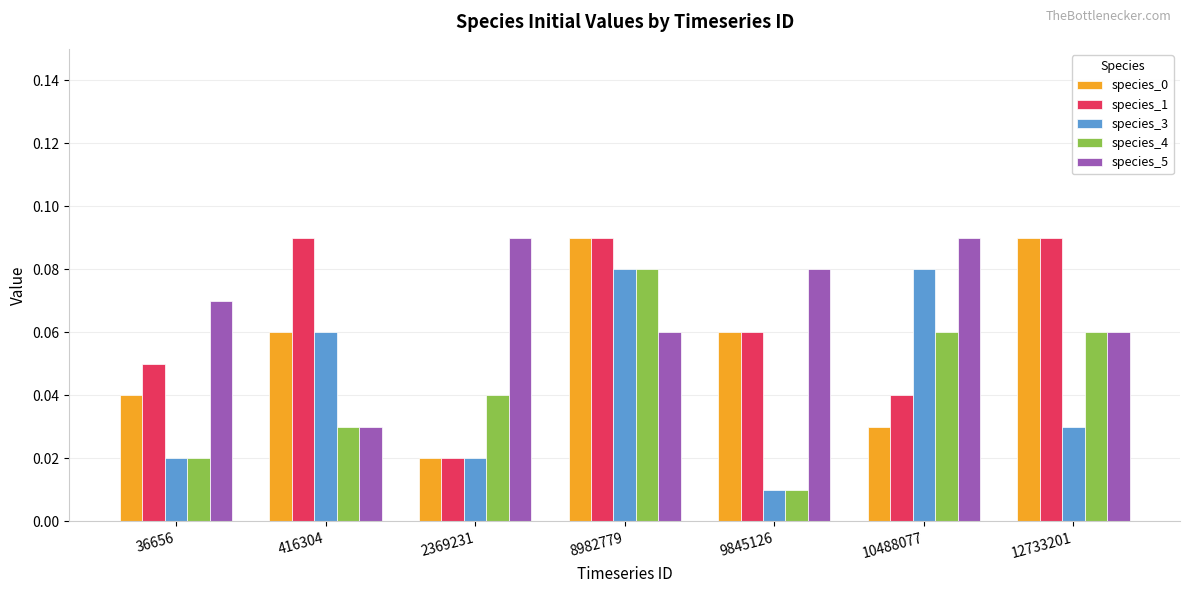

What is the sum of all species_0 values?

0.4